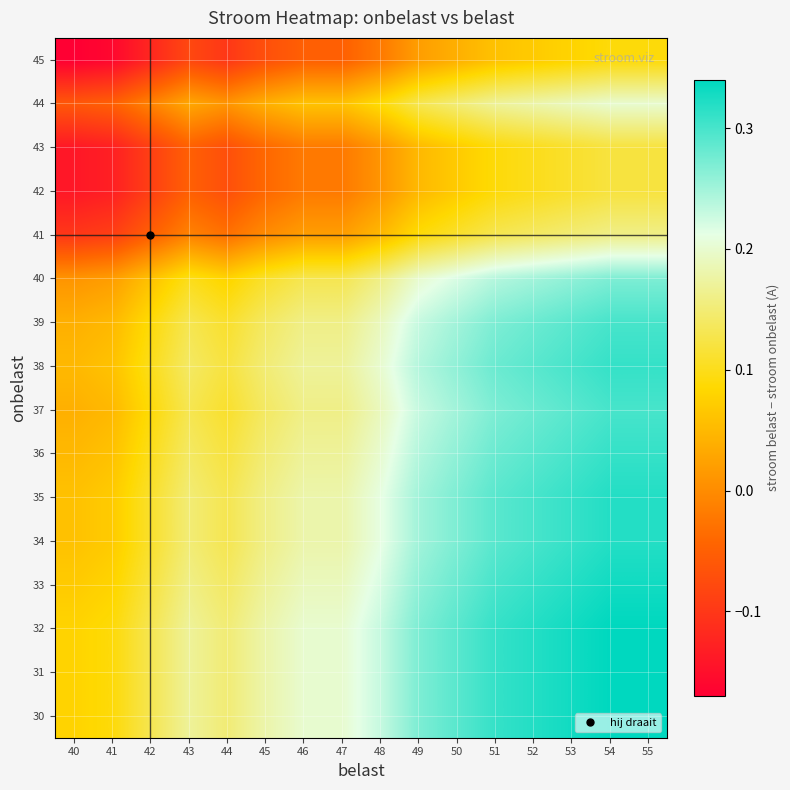

What is the maximum value shown in the chart?

0.3